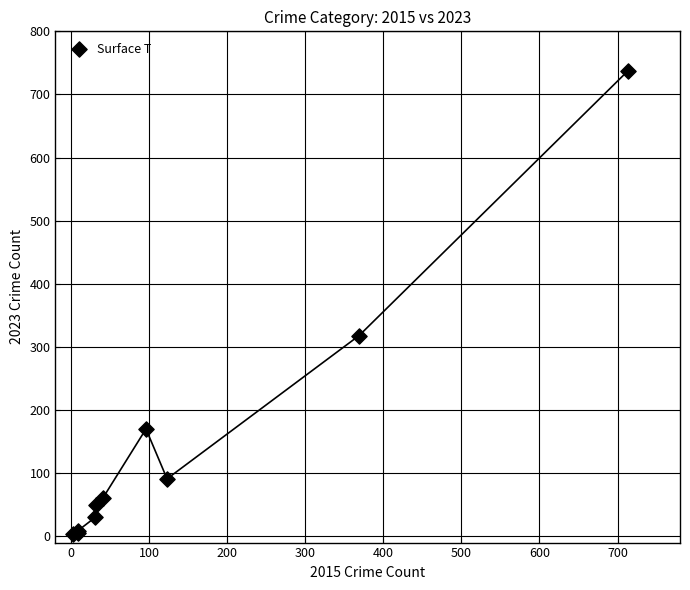

What Y value in the scatter plot is closest to 370?

318